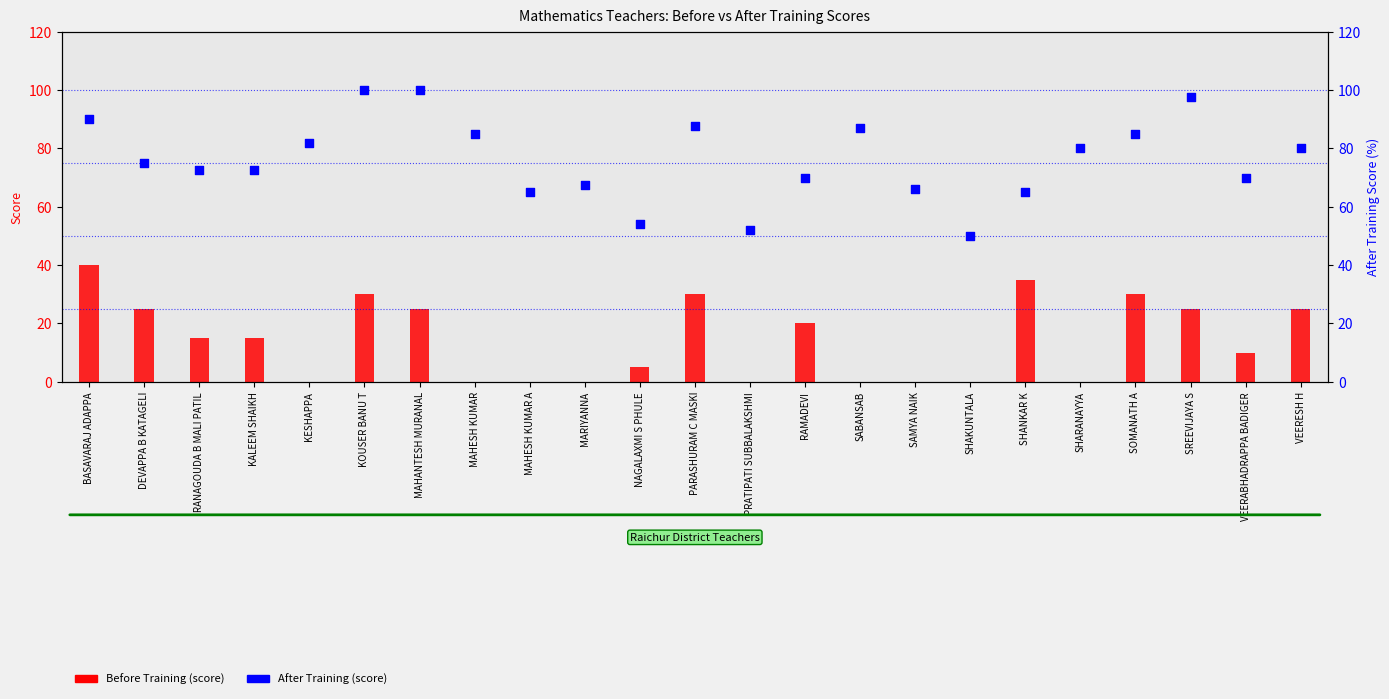

Which series has the widest spread of Y values?

After Training